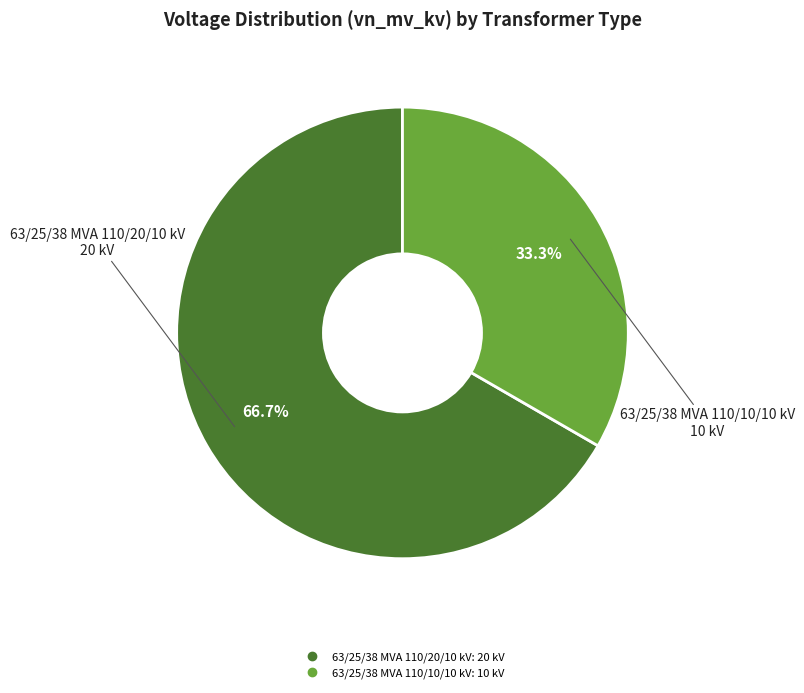

To the nearest percent, what is the combined percentage of 63/25/38 MVA 110/20/10 kV and 63/25/38 MVA 110/10/10 kV?

100%